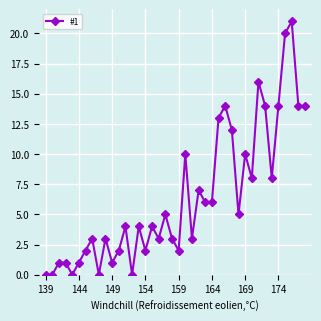

How many data points does each series have?

40